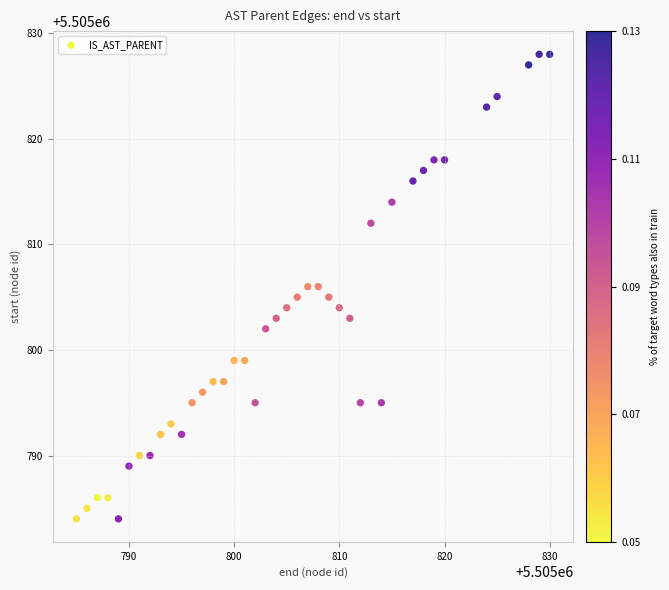

What is the range of Y values (max minus min)?

44